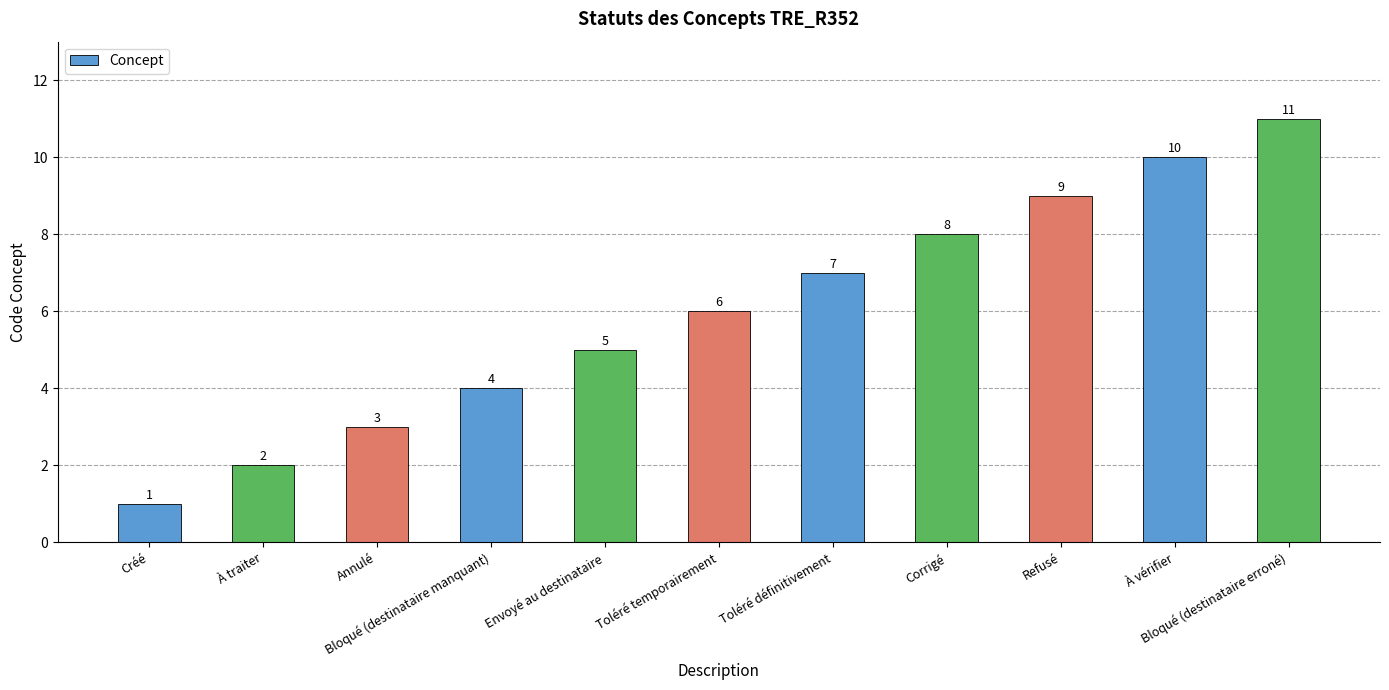

Rank the categories by value from highest to lowest.

Bloqué (destinataire erroné), À vérifier, Refusé, Corrigé, Toléré définitivement, Toléré temporairement, Envoyé au destinataire, Bloqué (destinataire manquant), Annulé, À traiter, Créé